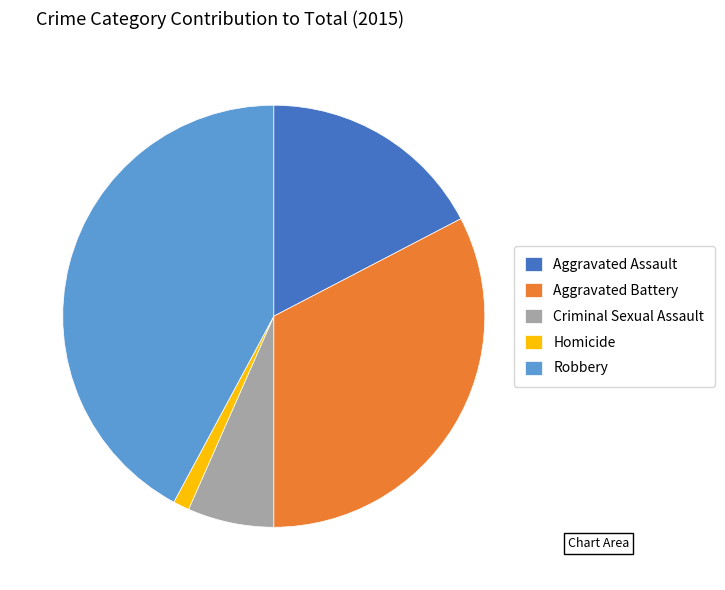

The Aggravated Battery slice represents 47% of the pie. True or false?

False